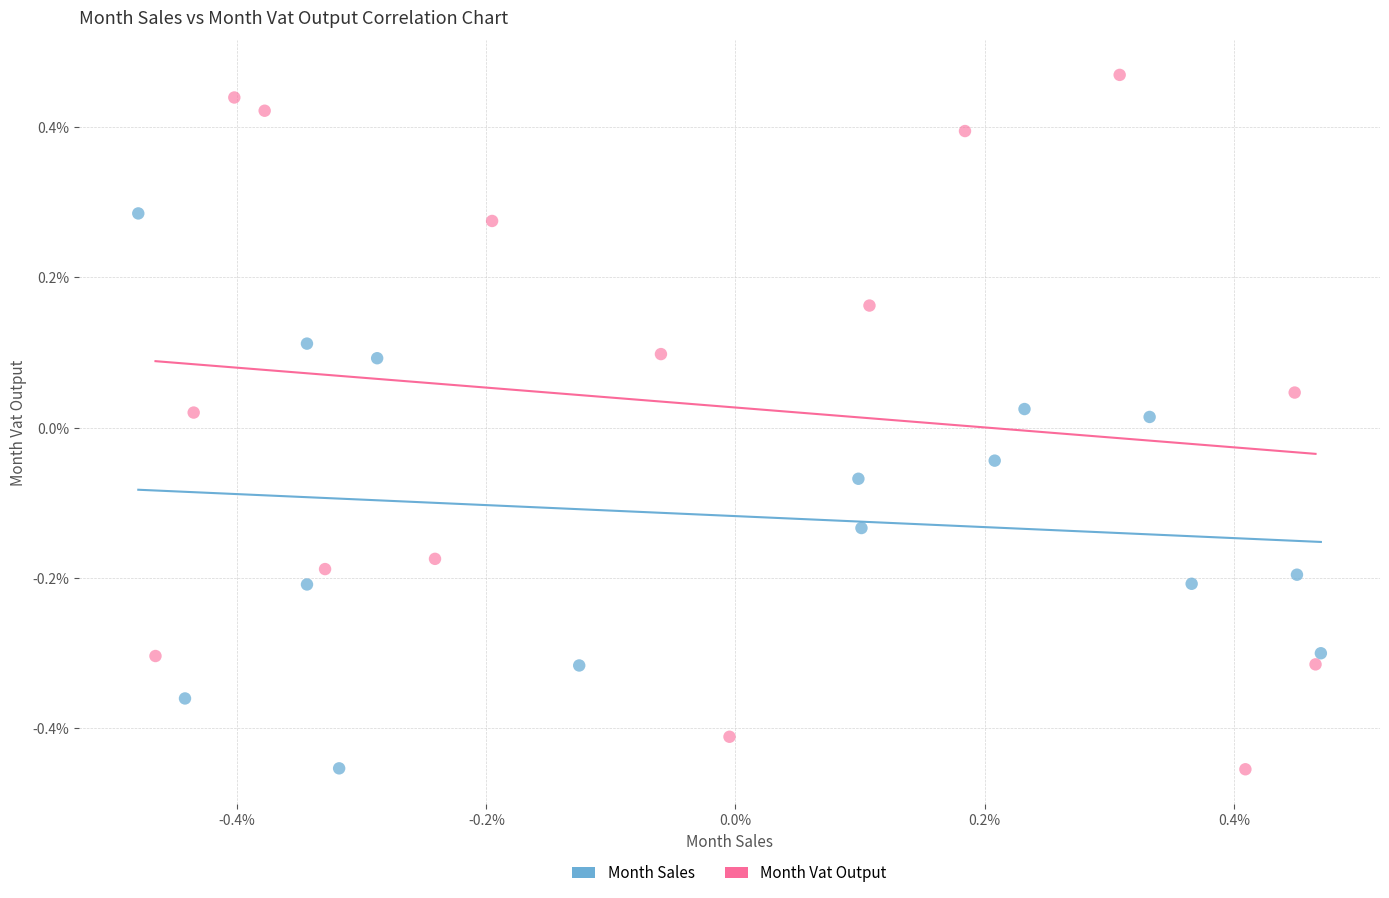

Which series contains the highest Y value?

Month Vat Output